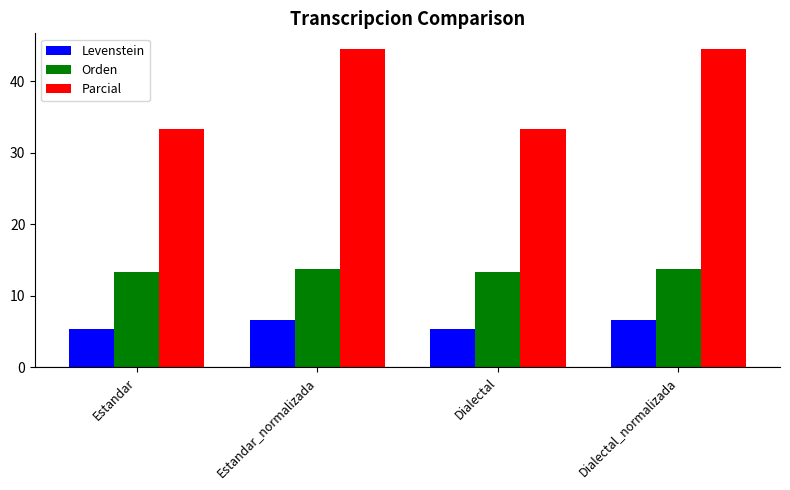

What is the difference between the highest and lowest values at Estandar?

27.9